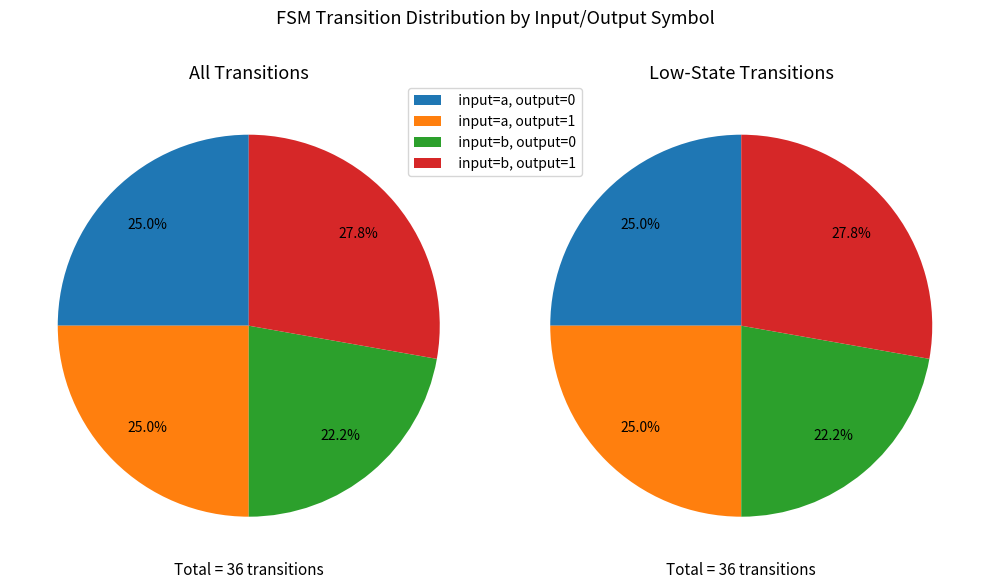

Does output=0, input=b account for over 50% of the chart?

No